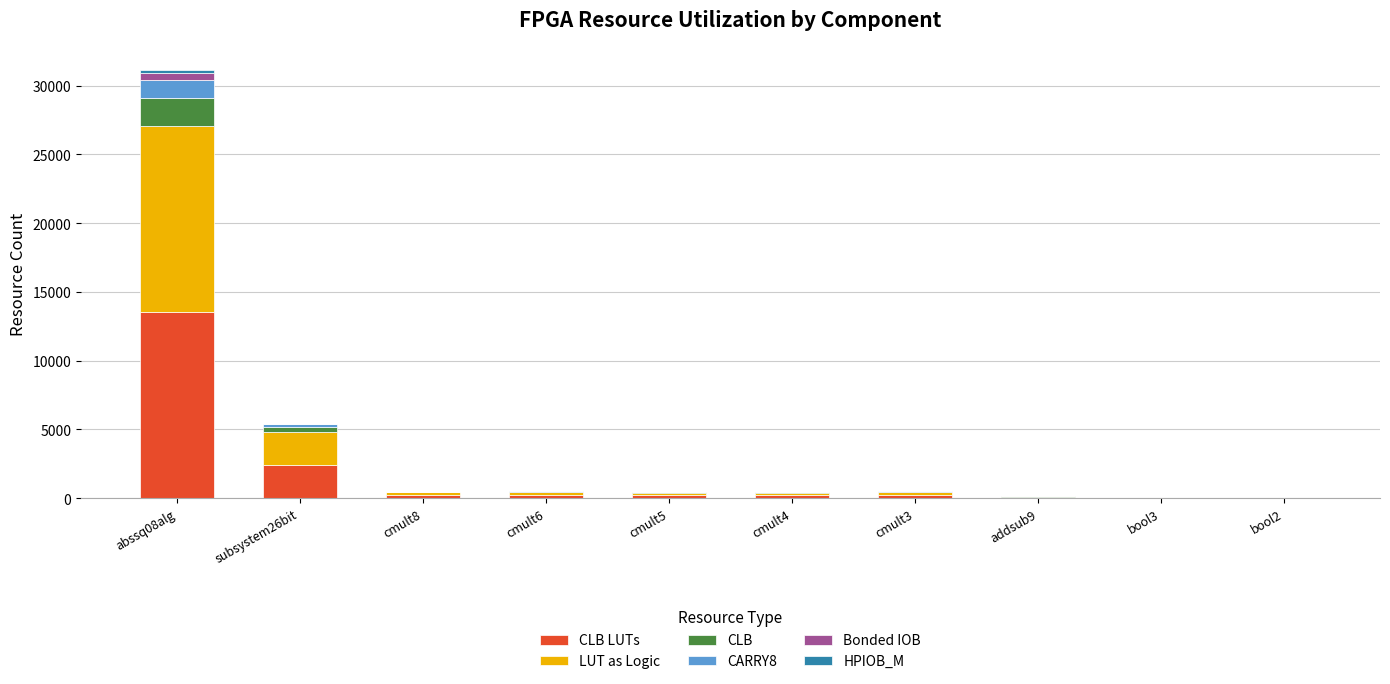

At which category is the sum across all series the highest?

abssq08alg